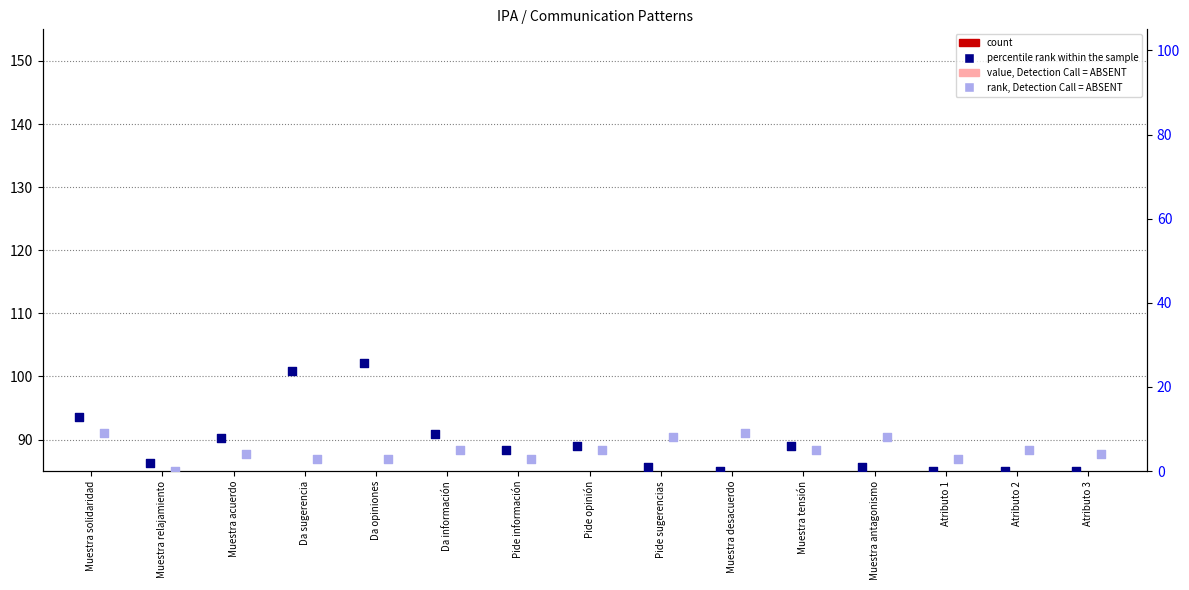

At which category is the sum across all series the highest?

Da opiniones